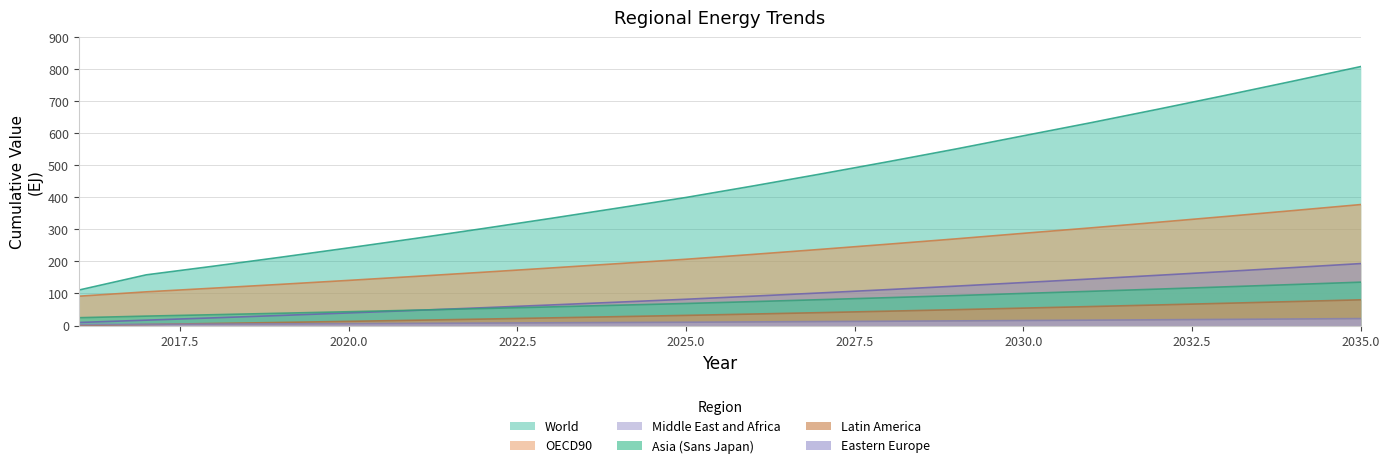

Between 2024 and 2028, which series saw the biggest shift?

World